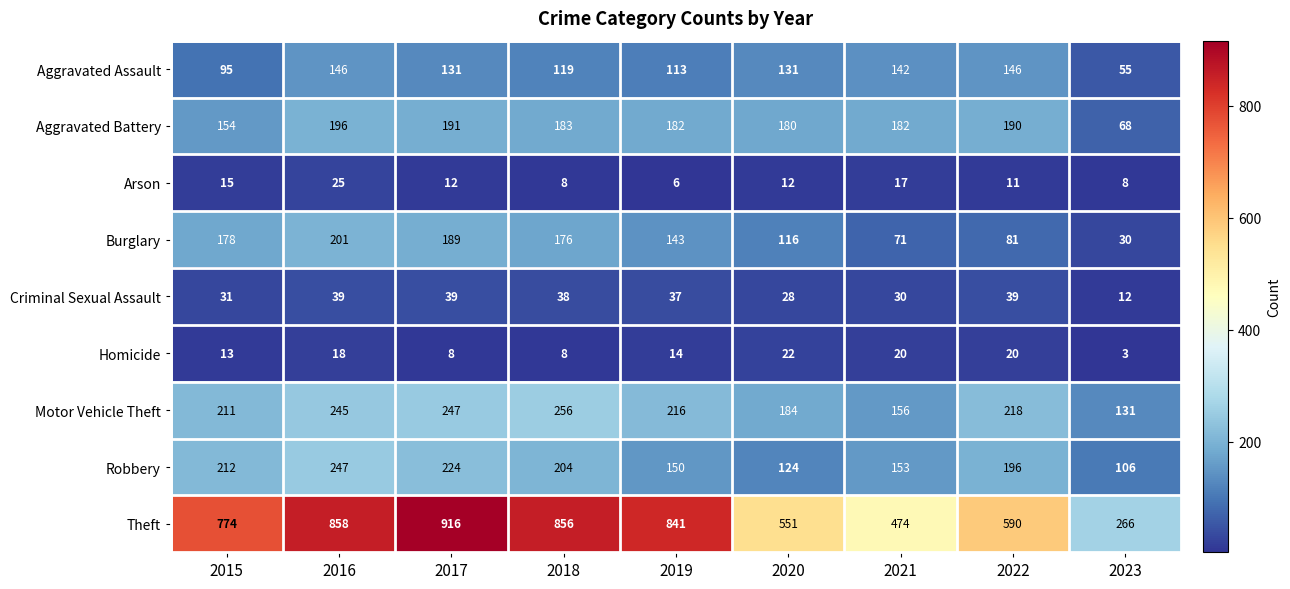

True or false: Motor Vehicle Theft has a value of 218 at 2022.

True